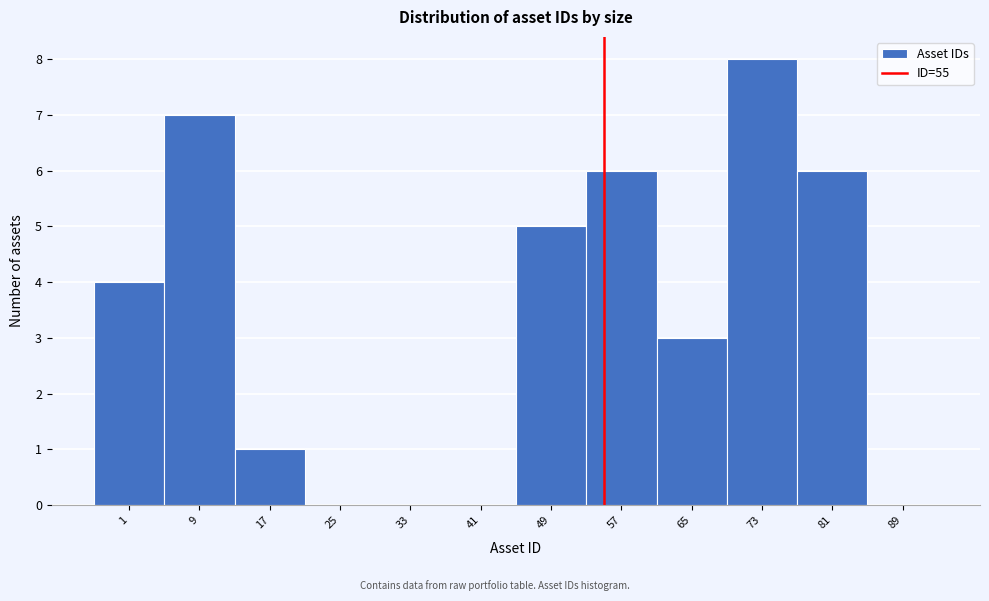

Which range on the x-axis has the tallest bar?

69 to 77